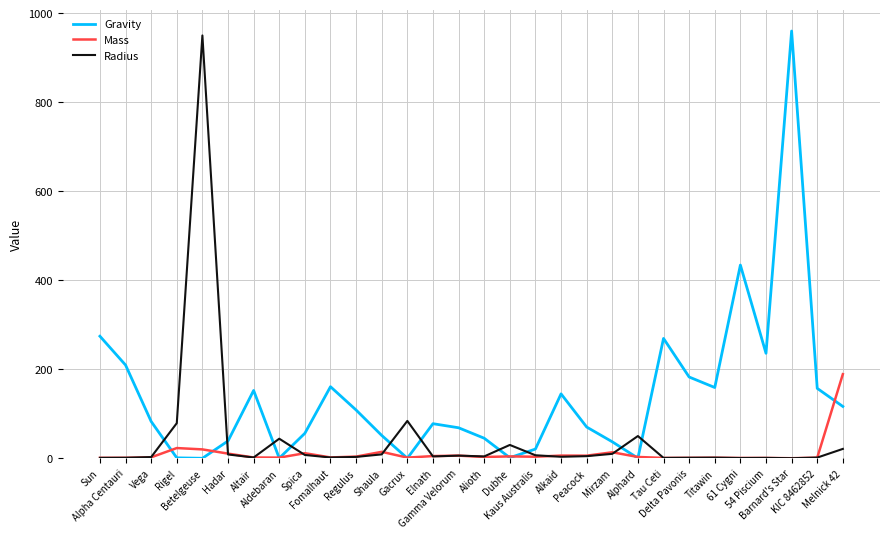

List the series in order of their overall mean, highest first.

Gravity, Radius, Mass